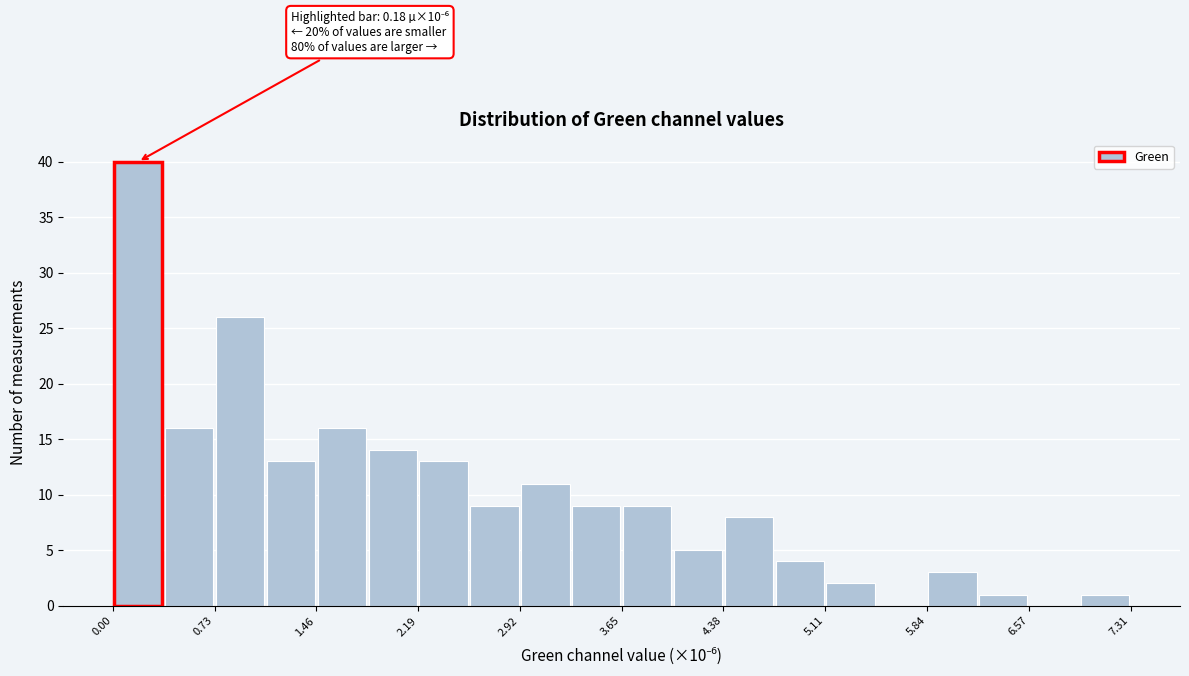

Around what value on the x-axis is the tallest bar? Give the approximate position of its centre, as read against the axis.

0.2